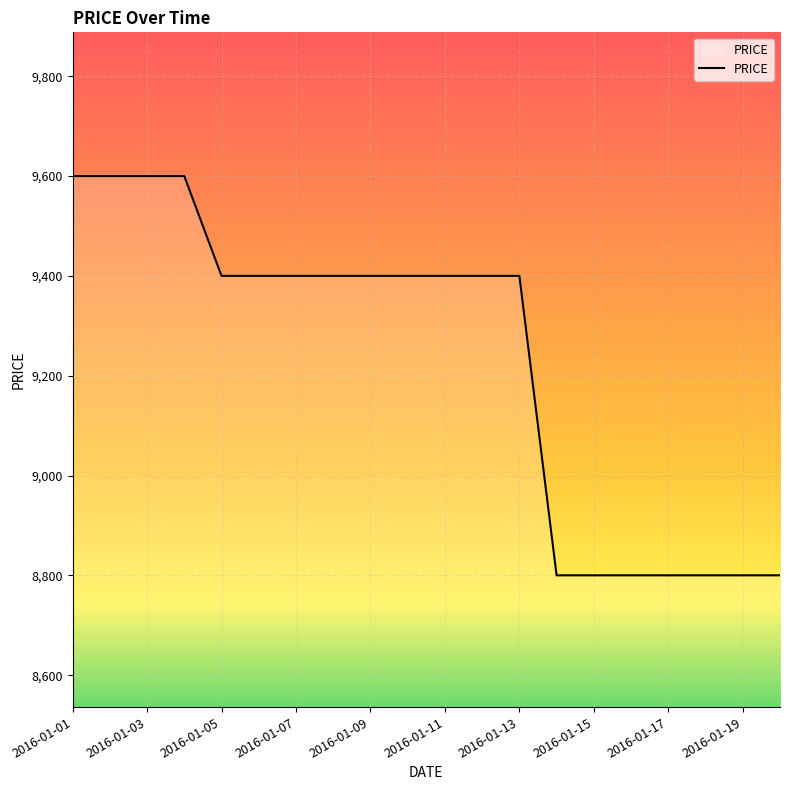

Is this an area chart (filled region under the line)?

No